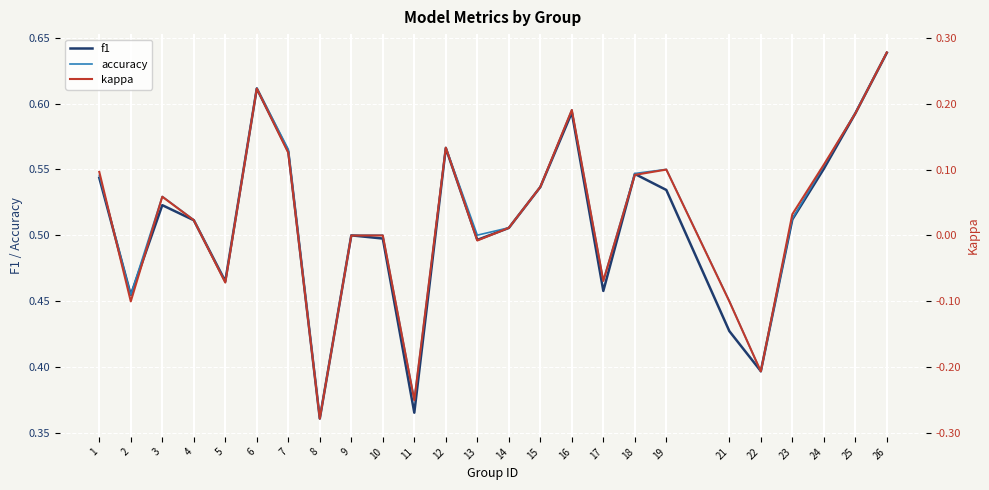

True or false: kappa has more than 1 interior local peaks.

True